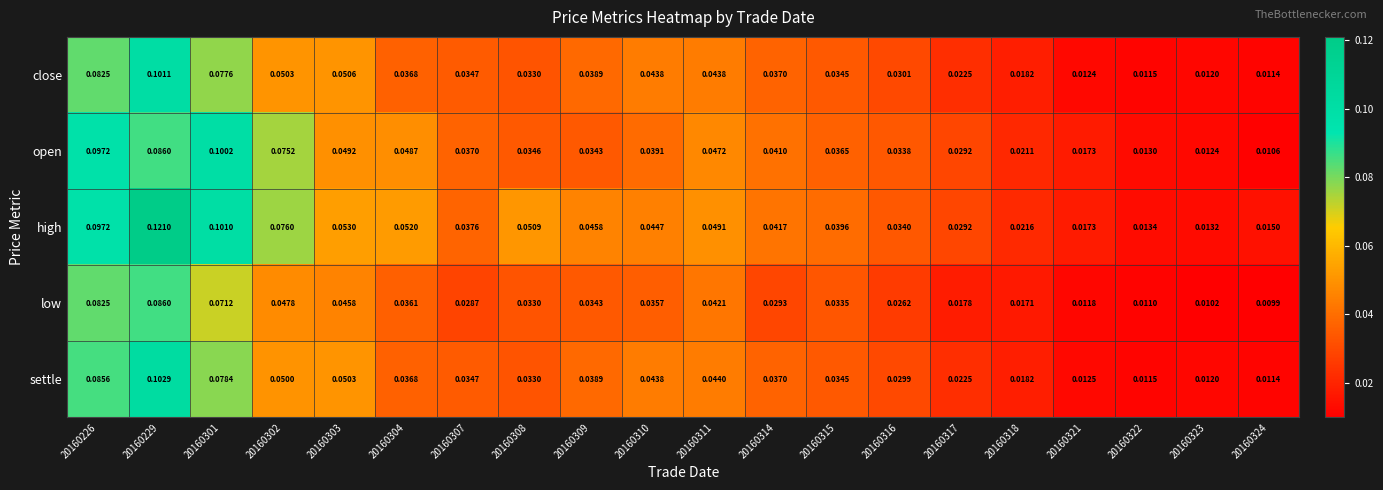

List the series in order of their peak value, lowest first.

low, open, close, settle, high